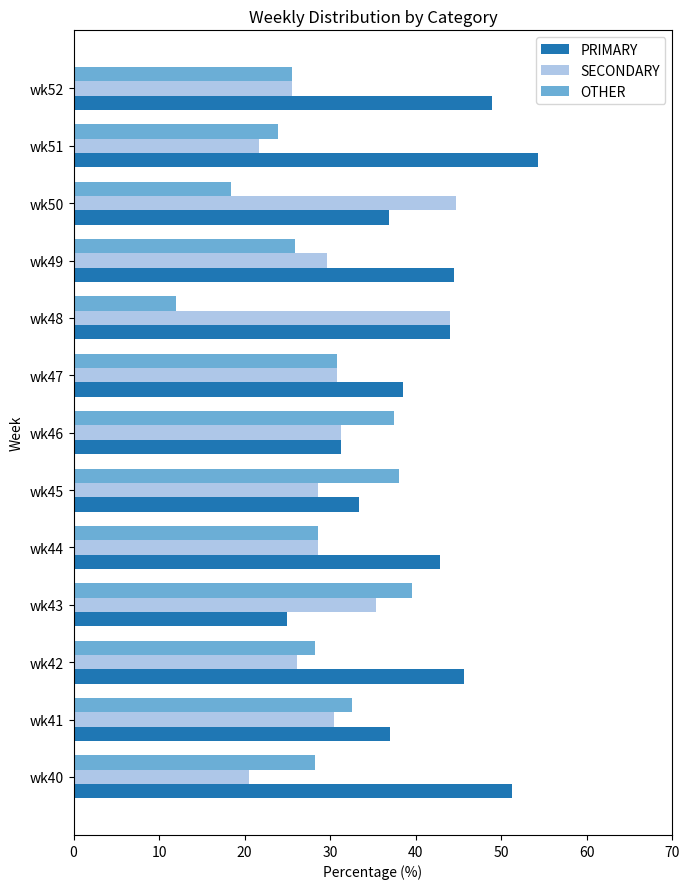

Rank the series by their average value, from highest to lowest.

PRIMARY, SECONDARY, OTHER